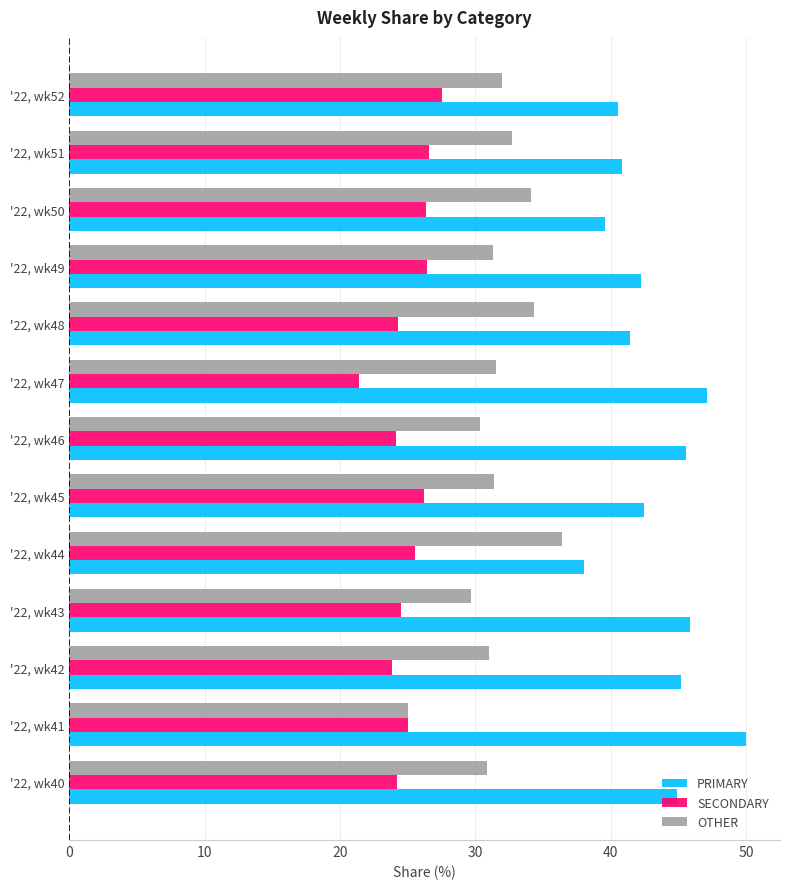

Which category has the lowest value in the OTHER series?

'22, wk41